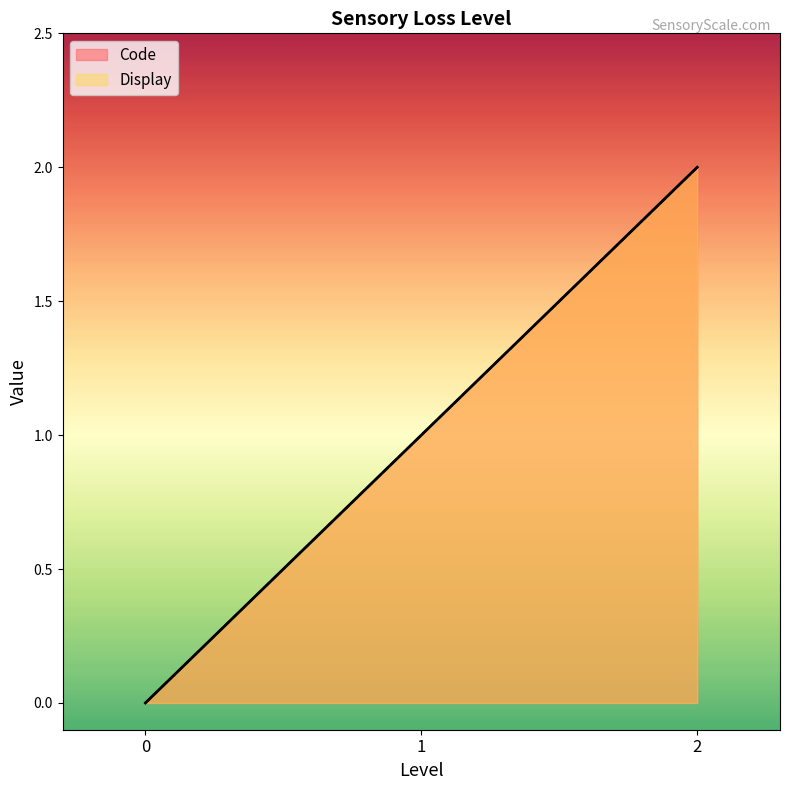

What is the greatest value displayed?

2